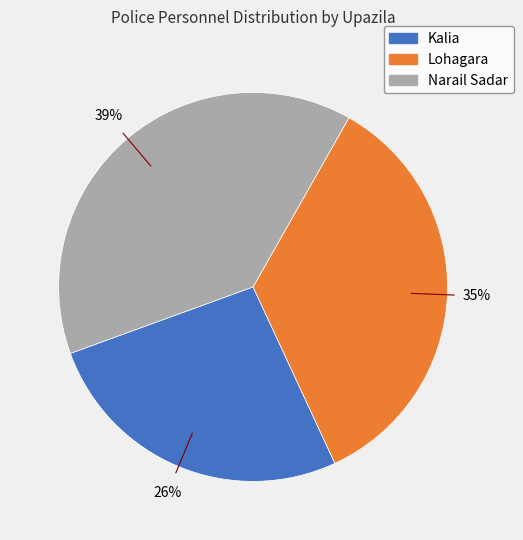

Which category has the smallest portion of the pie?

Kalia